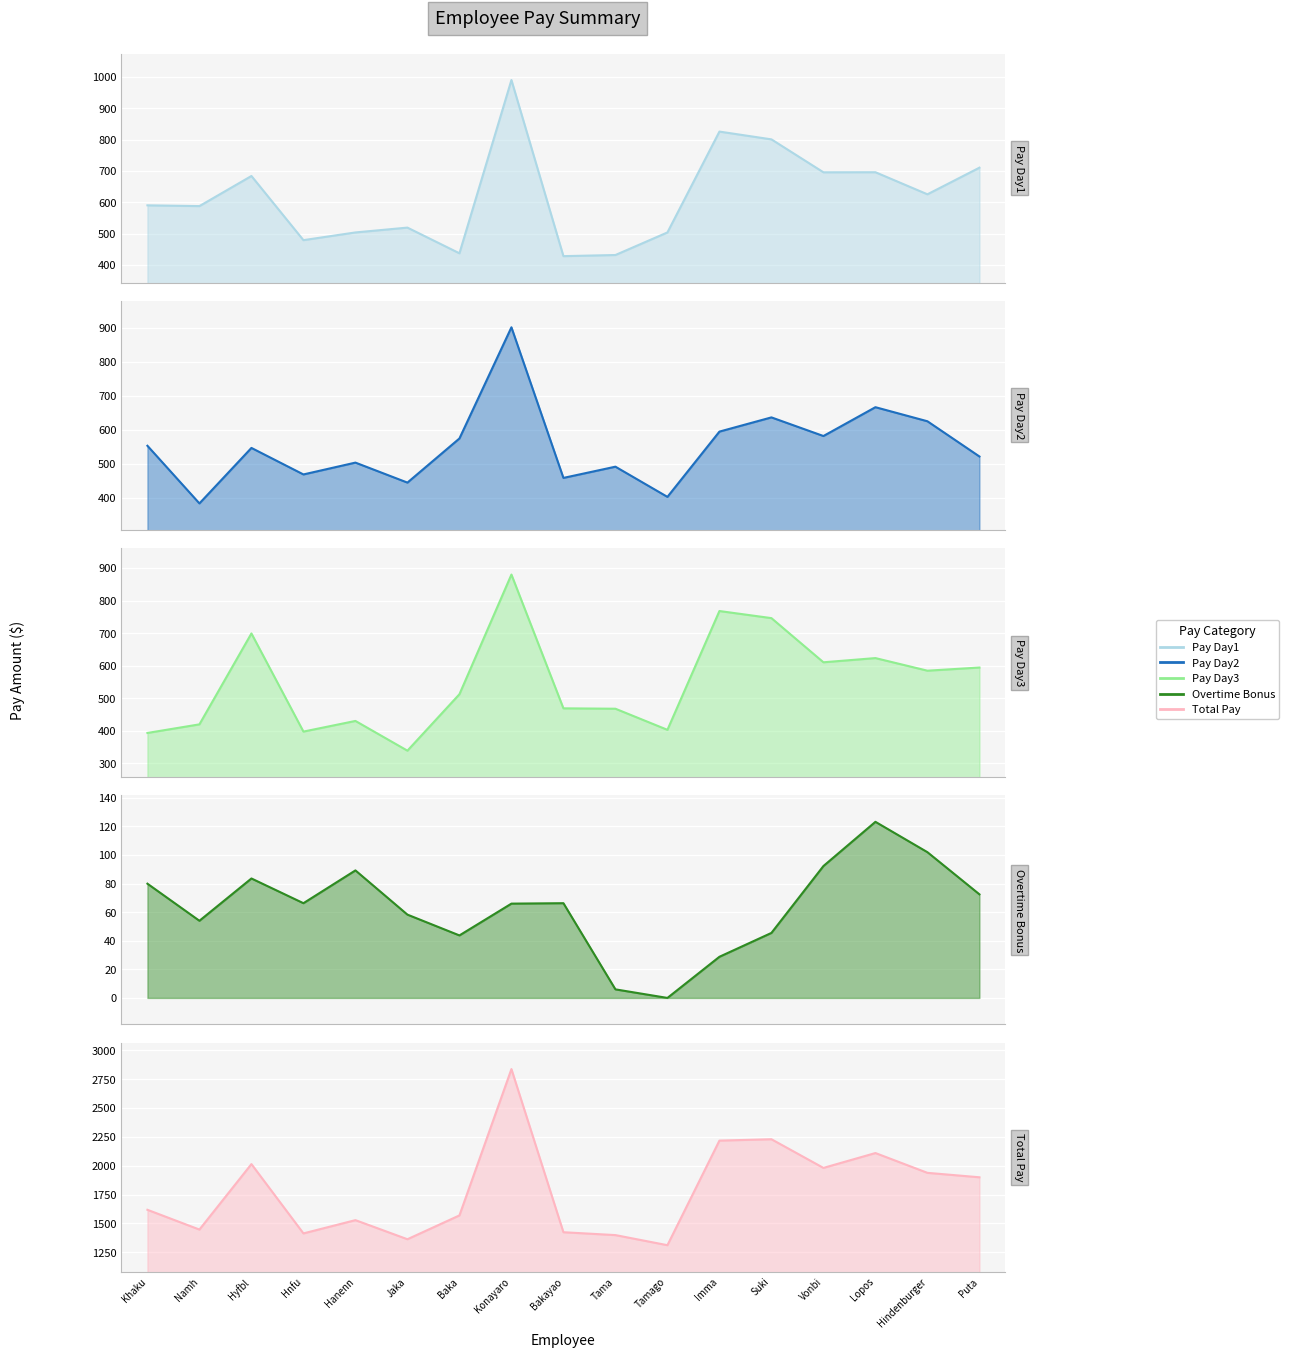

How many data points in Pay Day2 are less than 547?

8